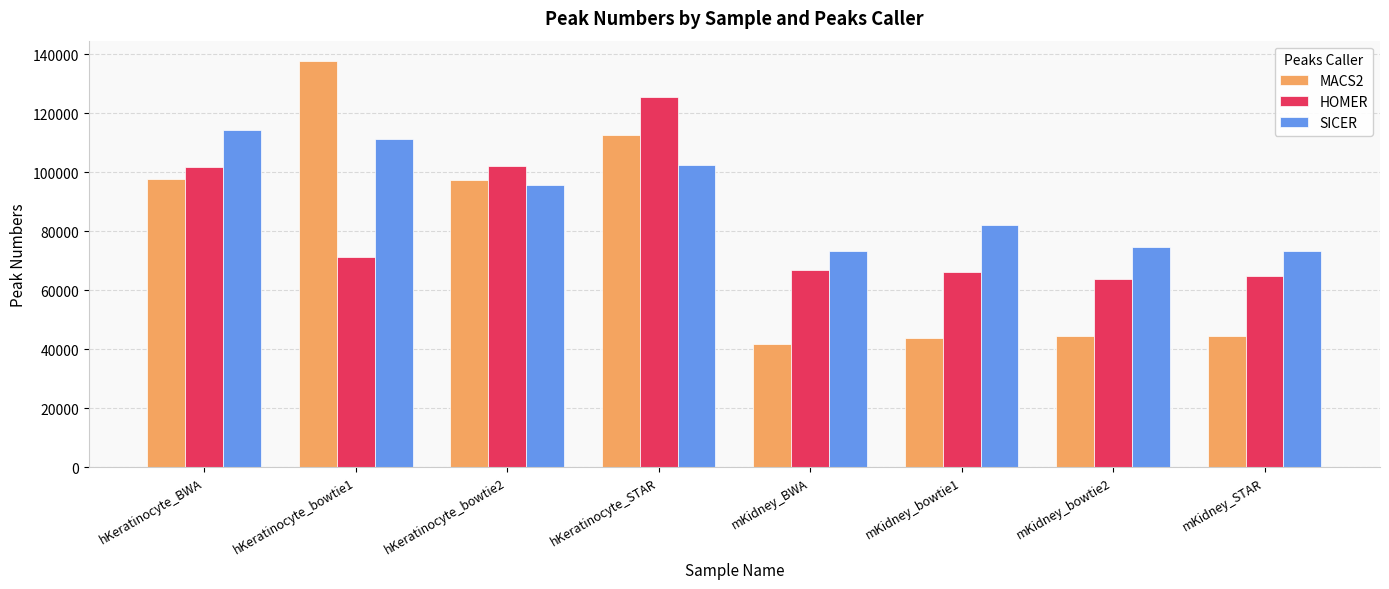

What position from the right is hKeratinocyte_bowtie1?

7